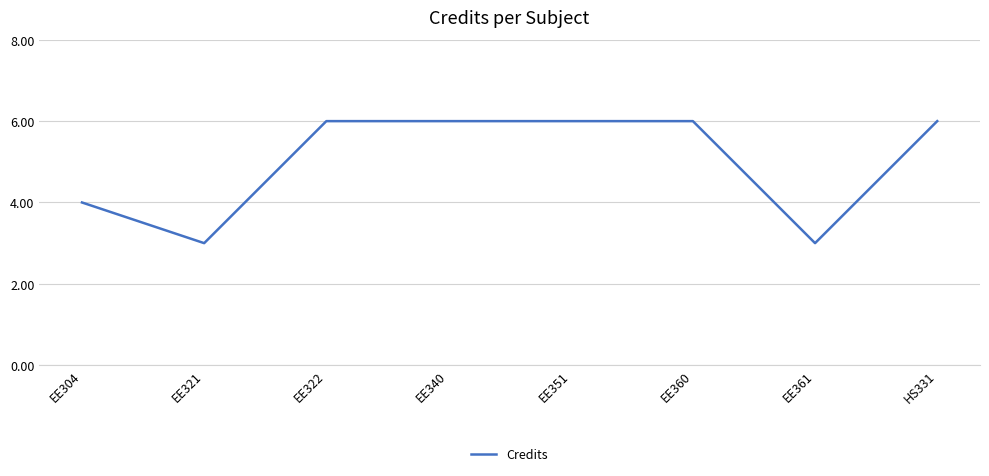

What is the maximum value shown in the chart?

6